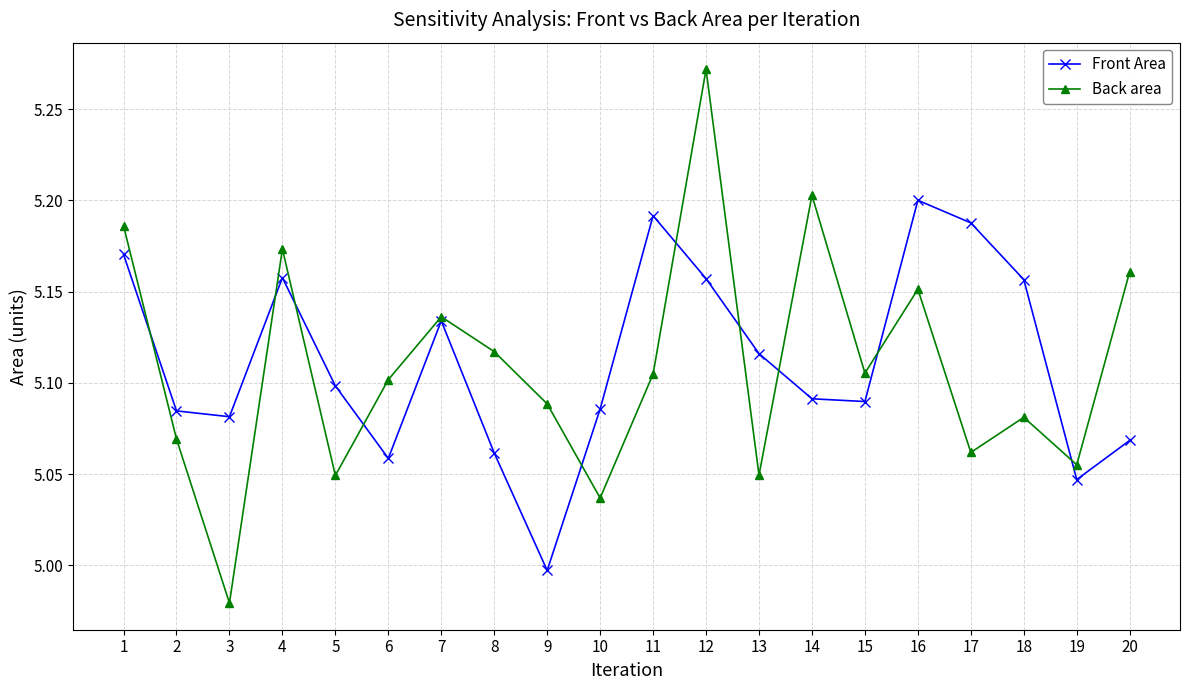

Does the chart display data point markers on the line(s)?

Yes